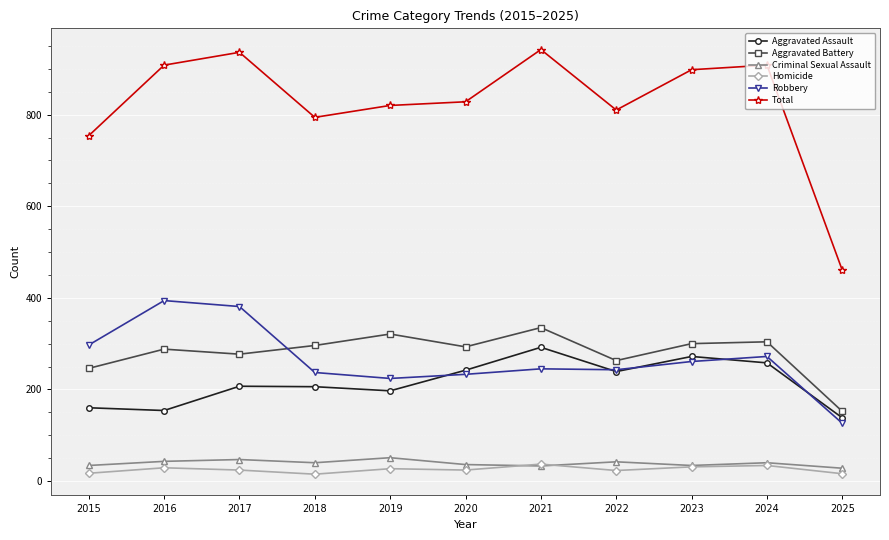

True or false: Criminal Sexual Assault and Robbery cross at least once.

False